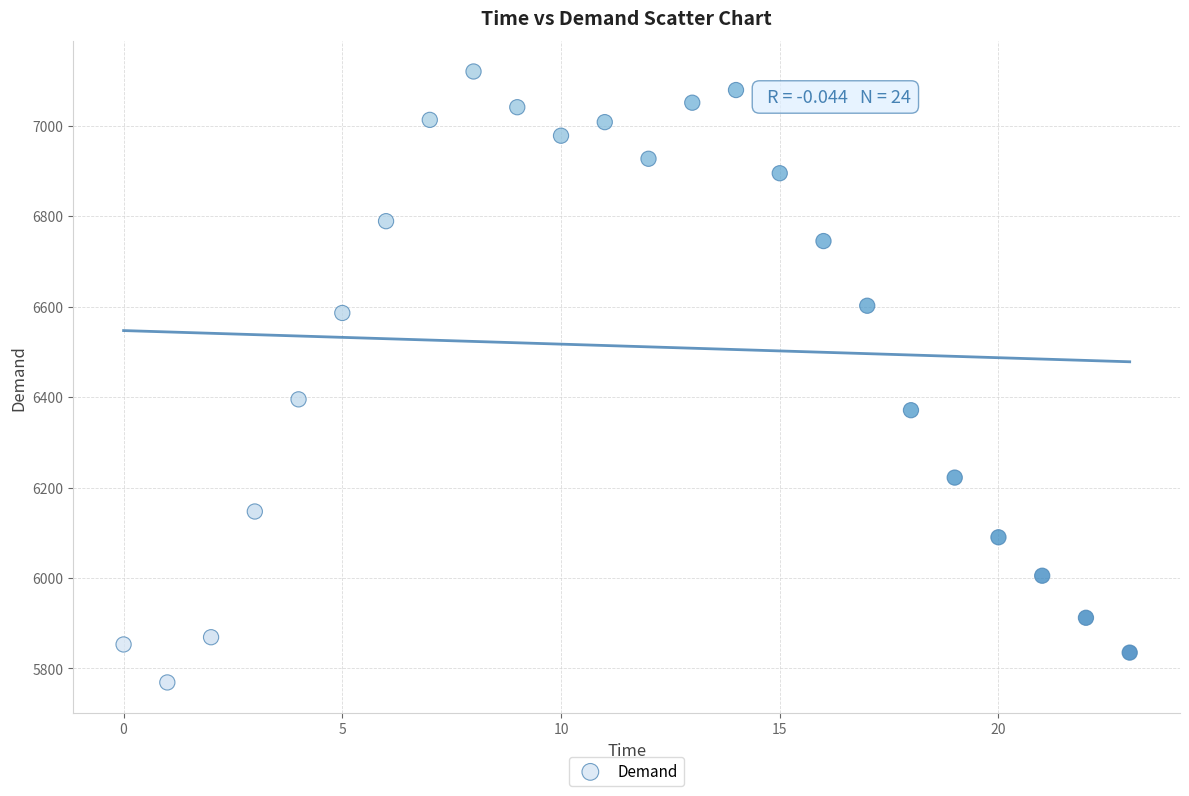

What Y value in the scatter plot is closest to 6444?

6395